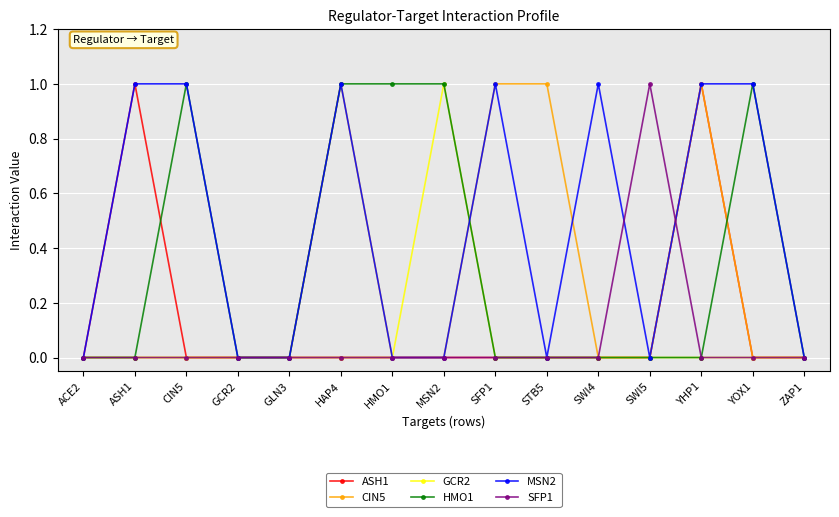

True or false: MSN2 has more than 1 interior local peaks.

True